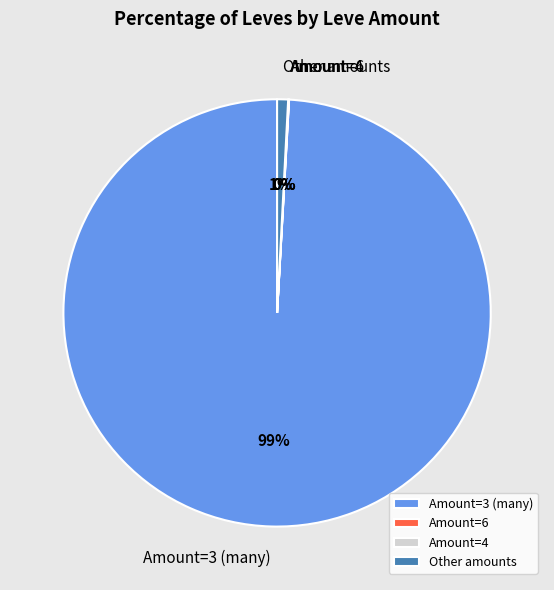

Is there any slice that represents more than half of the pie?

Yes